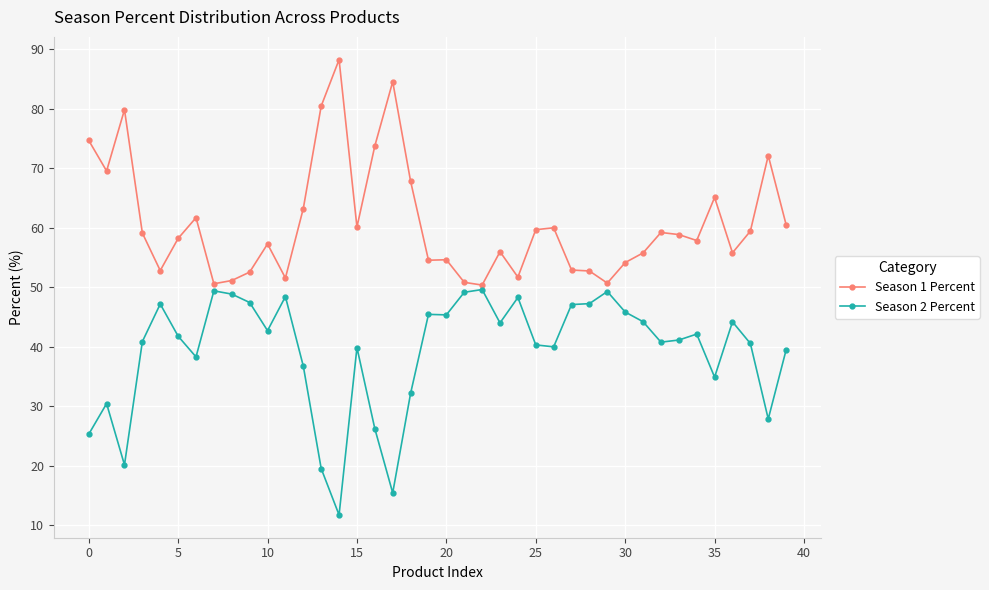

What is the value of the Season 1 Percent point at the 14th from the left?

80.5